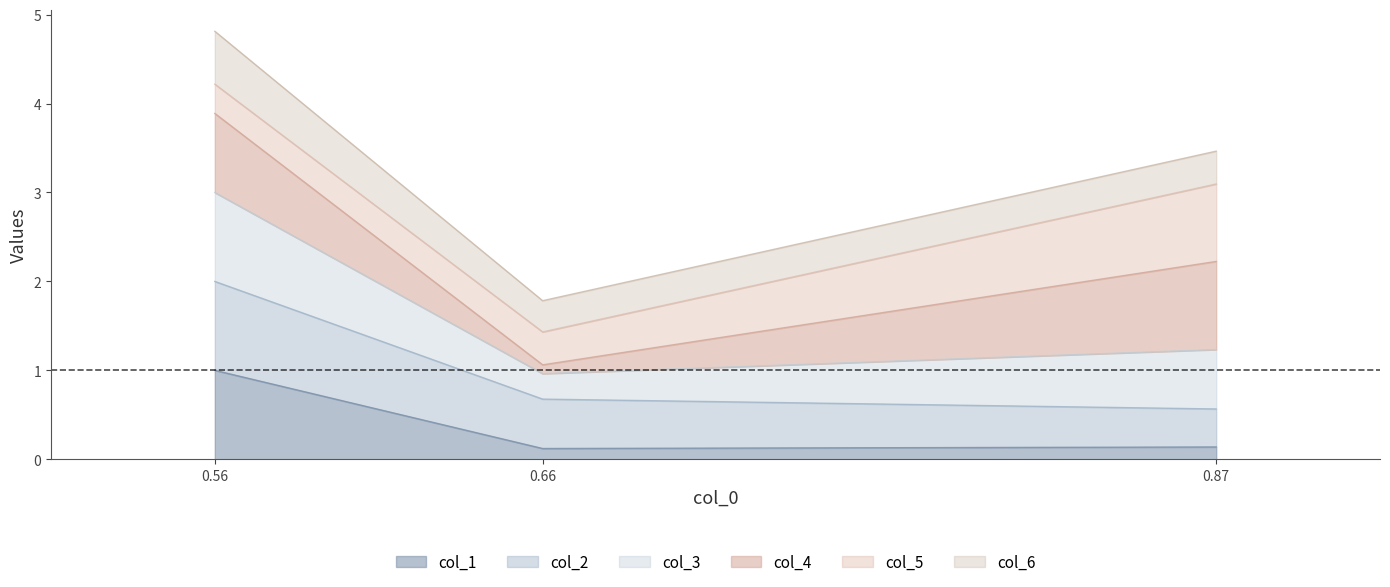

At how many categories does at least one series exceed 3?

2